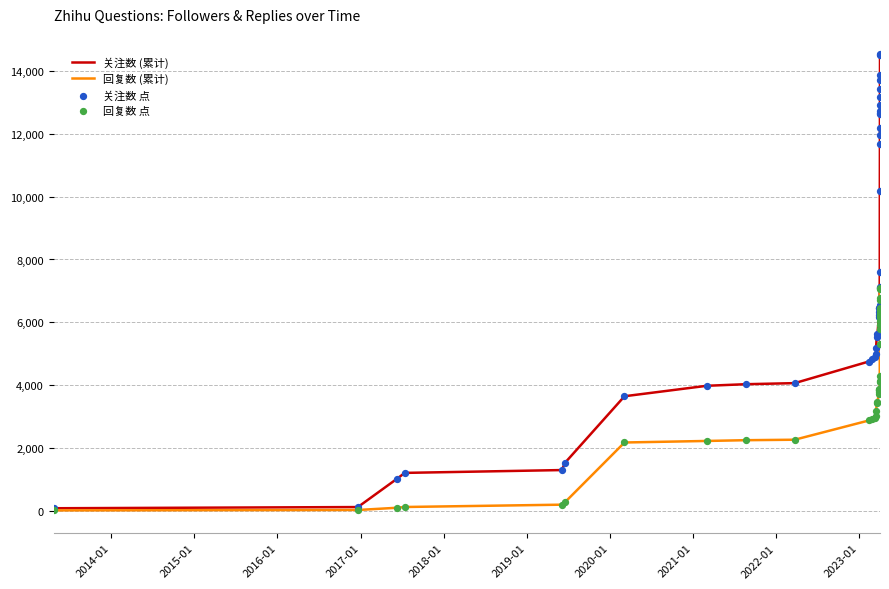

Which series has the largest total across all categories?

关注数 (累计)